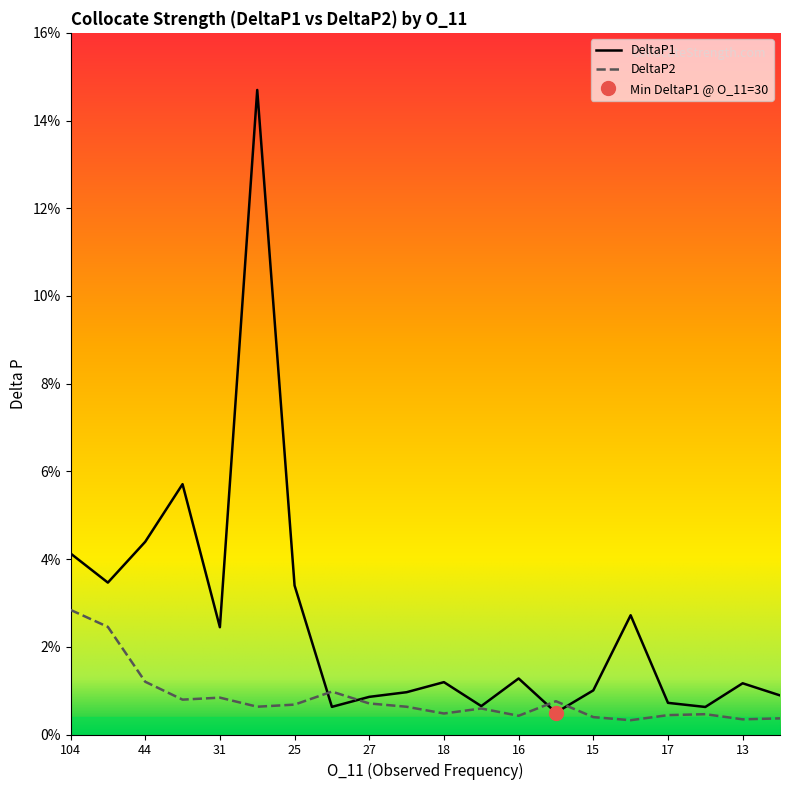

Reading left to right, what are all the values shown in this chart?

DeltaP1: 0.0	0.0	0.0	0.1	0.0	0.1	0.0	0.0	0.0	0.0	0.0	0.0	0.0	0.0	0.0	0.0	0.0	0.0	0.0	0.0
DeltaP2: 0.0	0.0	0.0	0.0	0.0	0.0	0.0	0.0	0.0	0.0	0.0	0.0	0.0	0.0	0.0	0.0	0.0	0.0	0.0	0.0